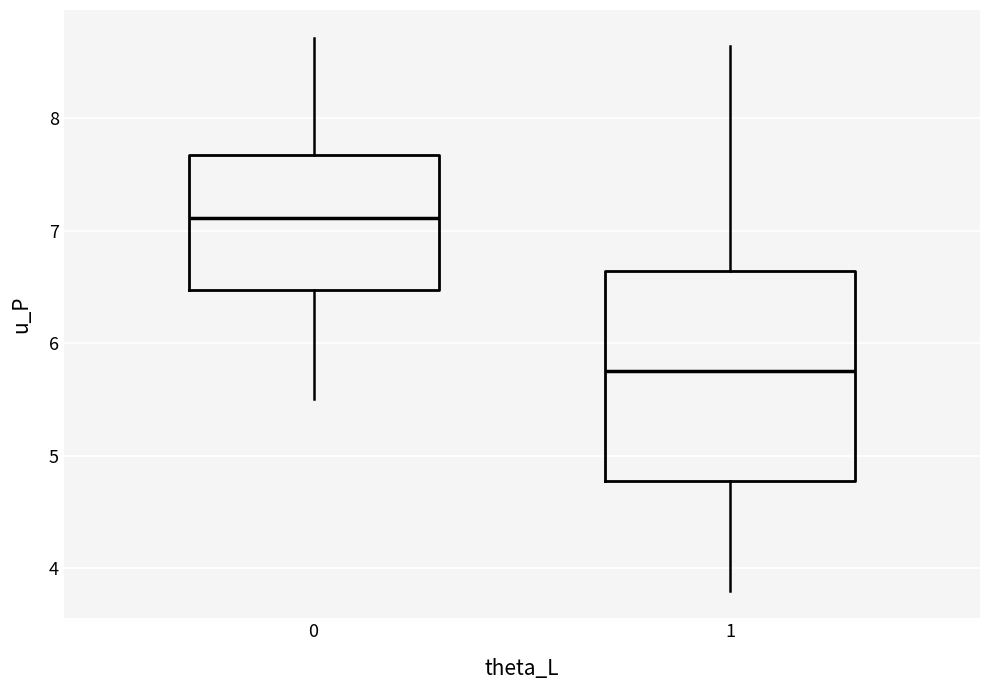

Which box's median line is the lowest?

1